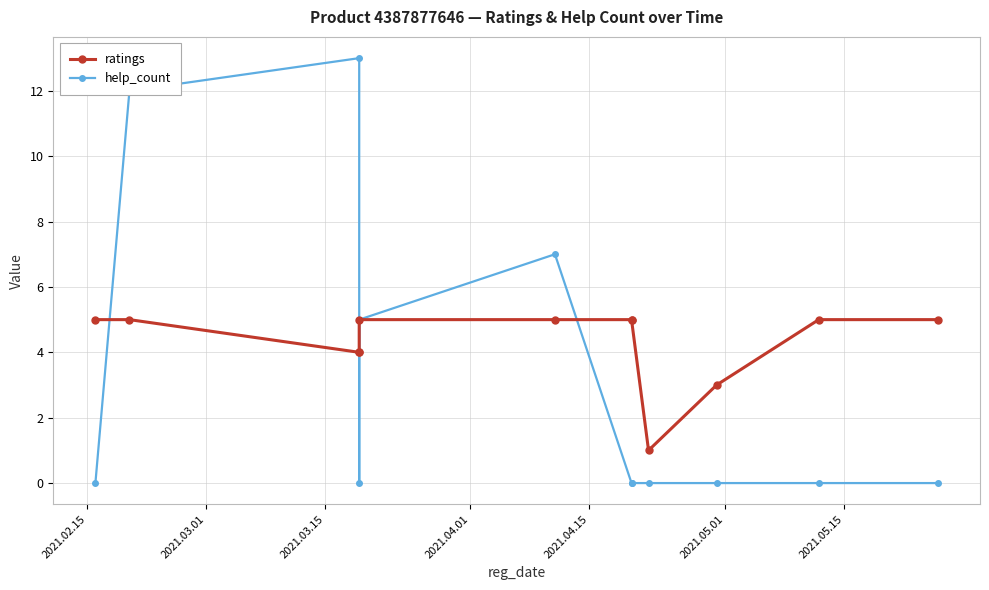

At how many categories does at least one series exceed 11?

2